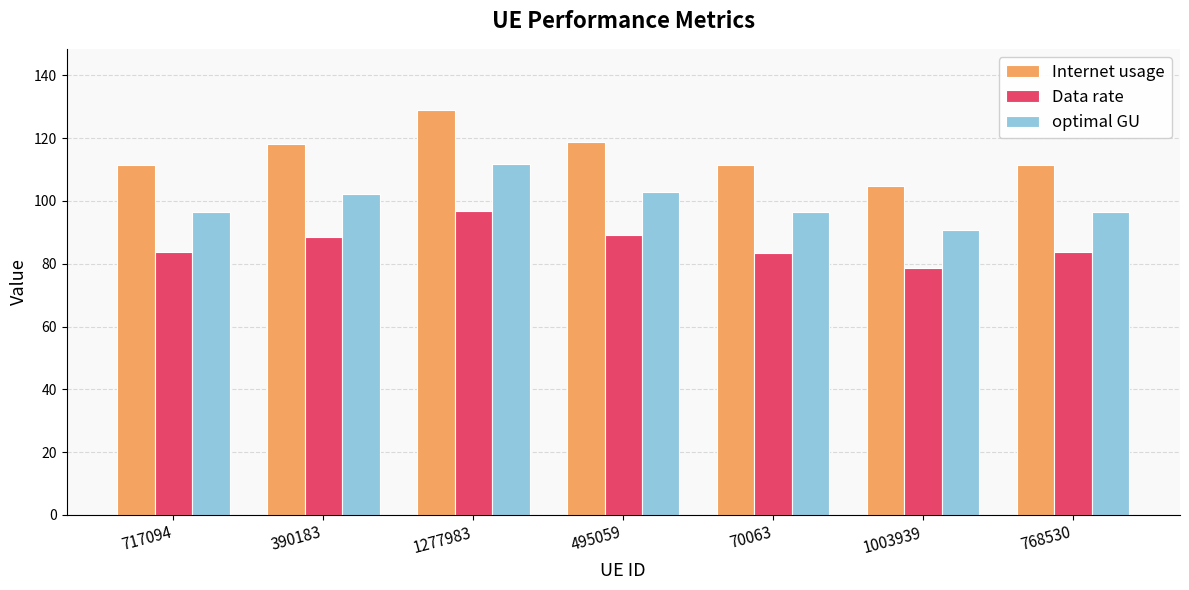

What is the total value across all series at 1003939?

274.5